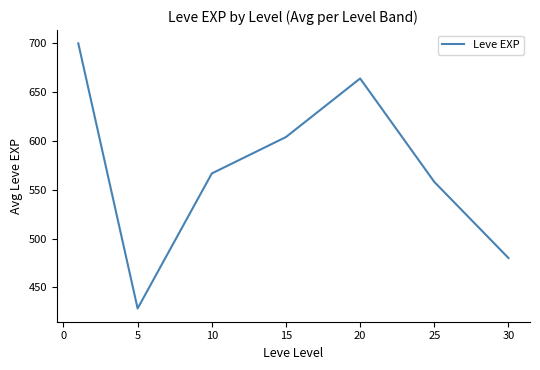

What is the sum of all values?

4001.0